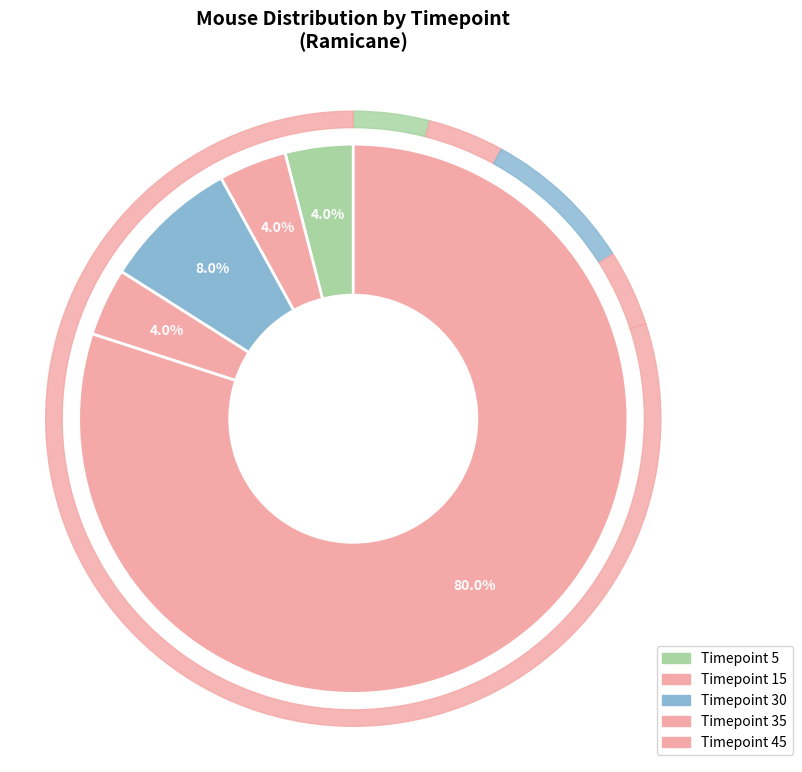

What is the change in value from 15 to 45?

+19